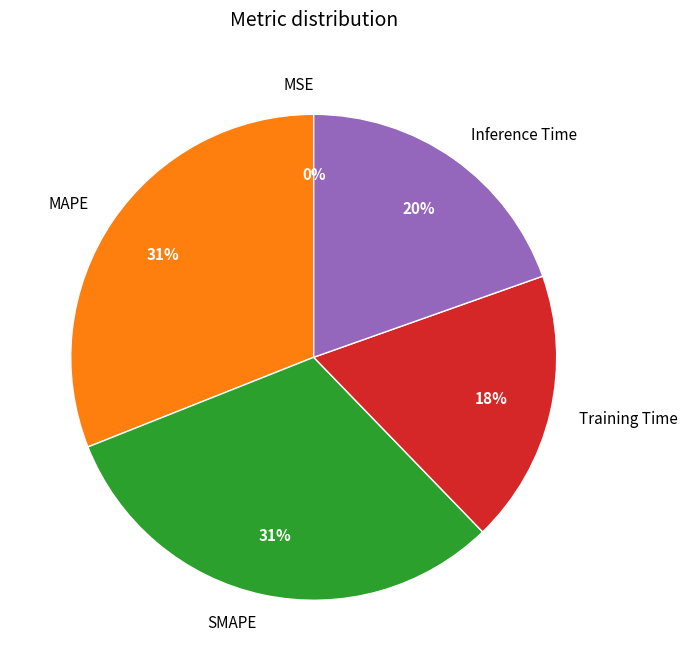

The Inference Time slice represents 9% of the pie. True or false?

False